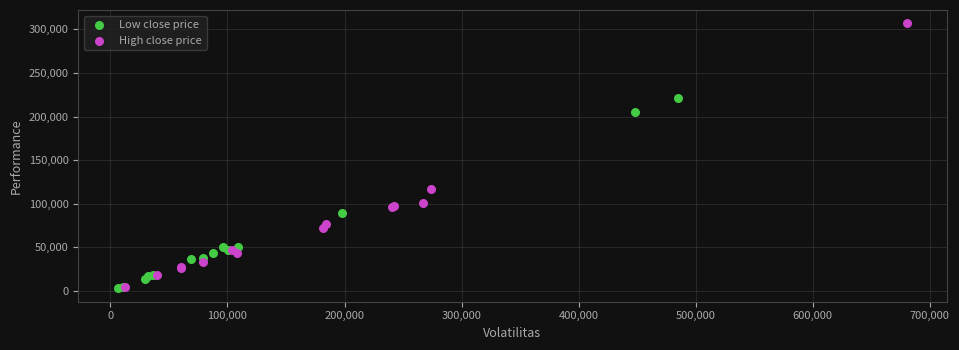

Which series contains the highest Y value?

High close price